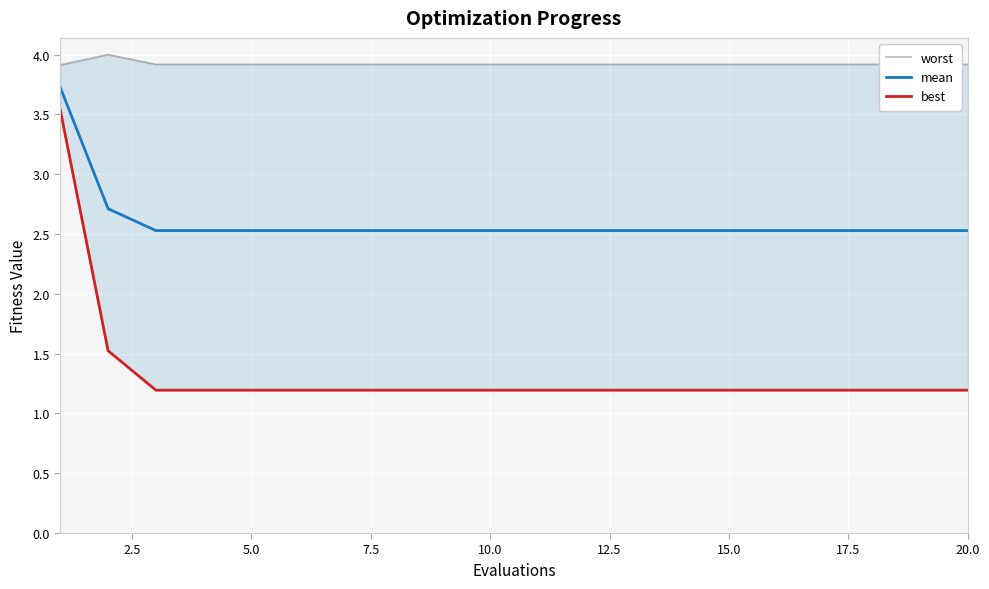

Which series has the largest total across all categories?

worst